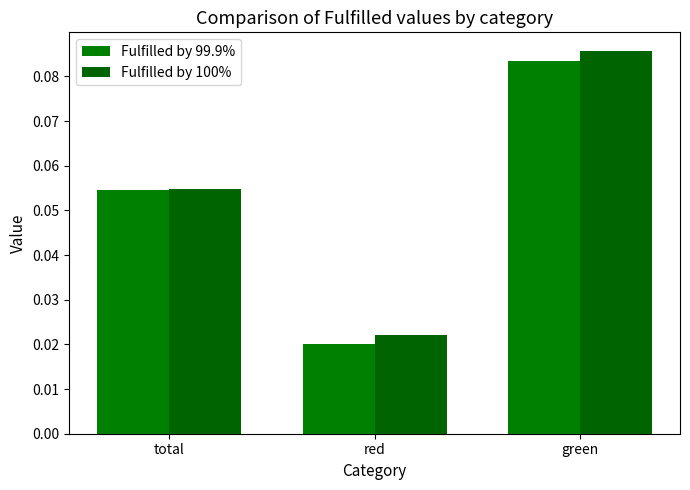

Does the chart contain stacked bars?

No